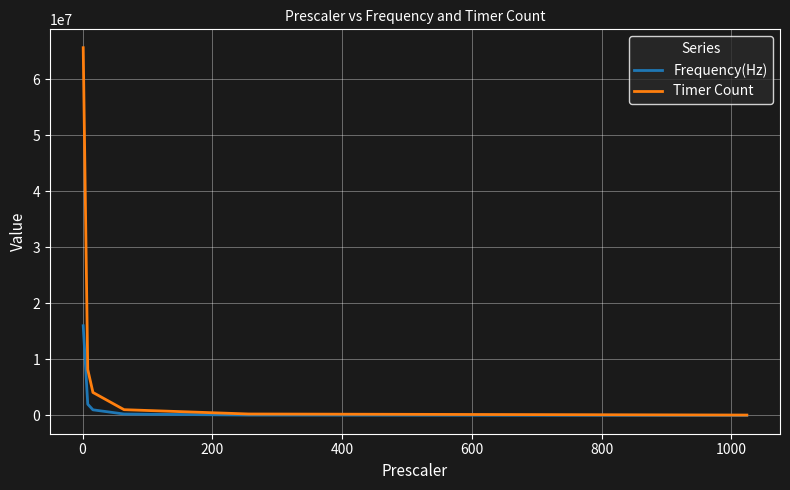

Which series has the largest range (max minus min)?

Timer Count